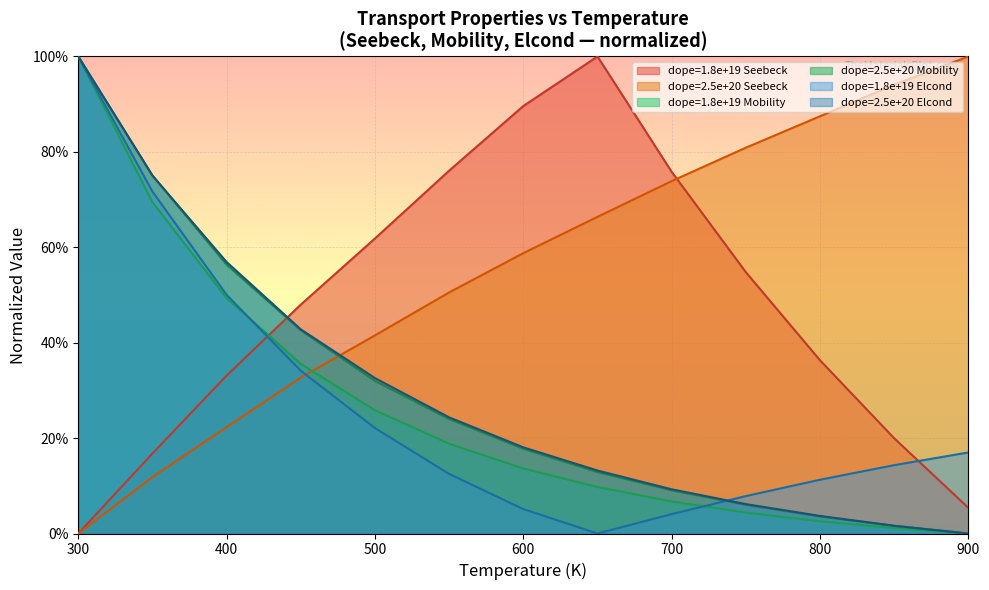

Does the chart display data point markers on the line(s)?

No